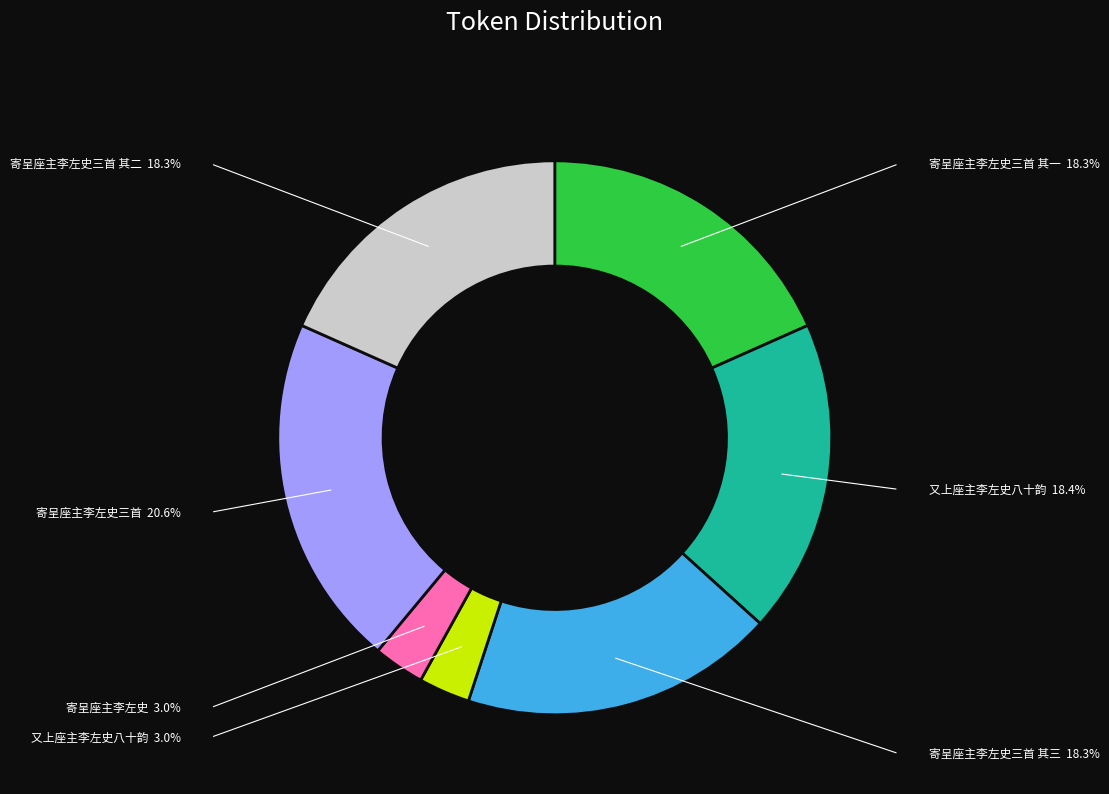

Does any single category account for the majority?

No